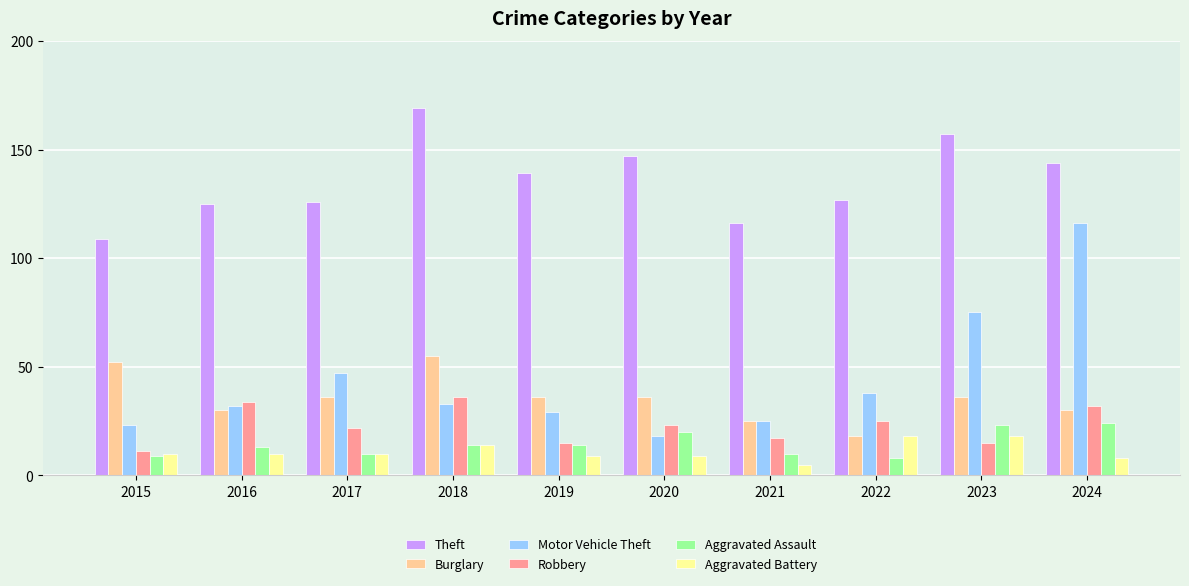

Between 2021 and 2024, which series saw the biggest shift?

Motor Vehicle Theft